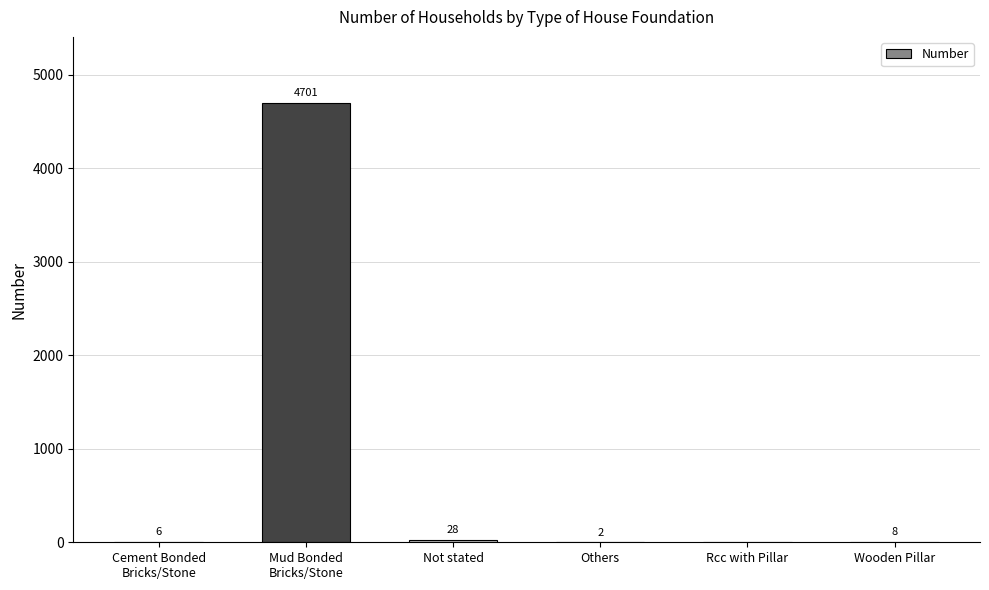

How many distinct data groups are displayed?

1